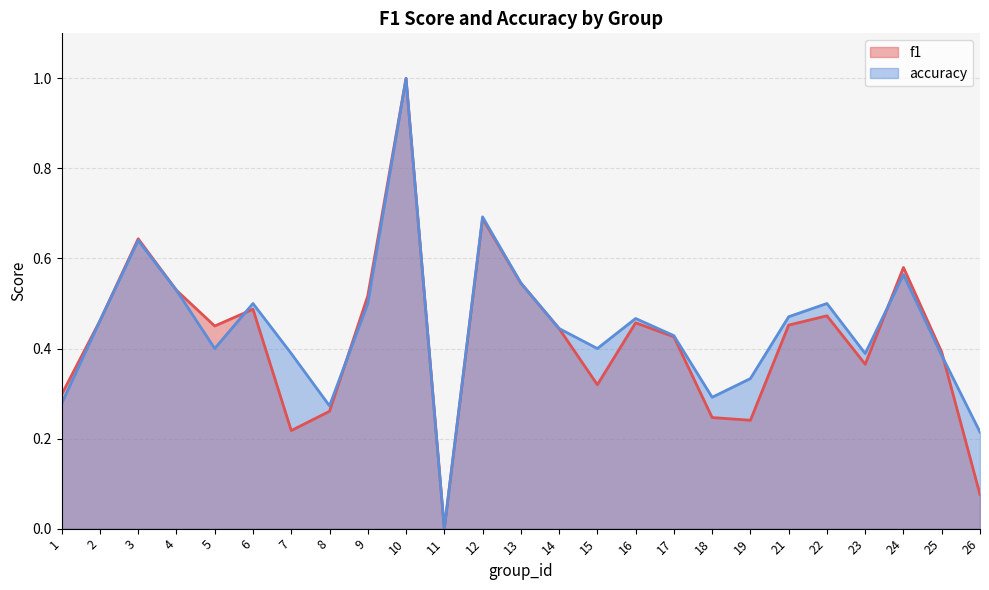

What is the value of the accuracy point at the 7th from the left?

0.4